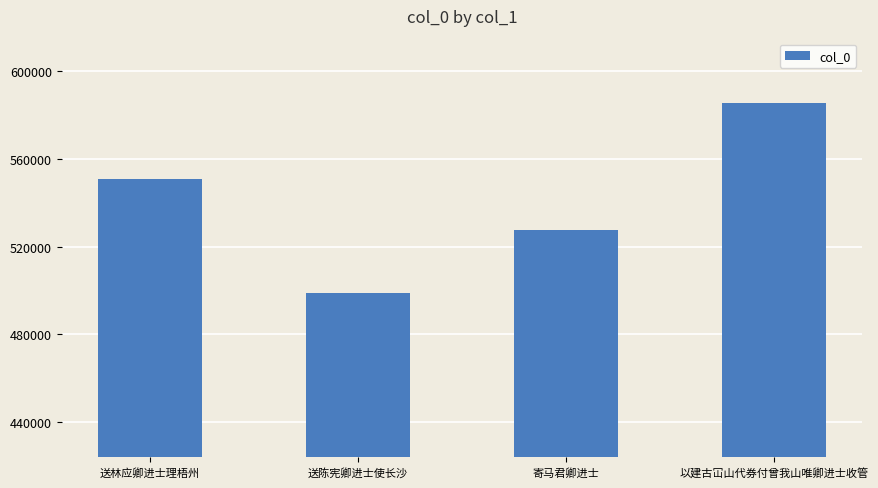

The value at 寄马君卿进士 is 527820. True or false?

True